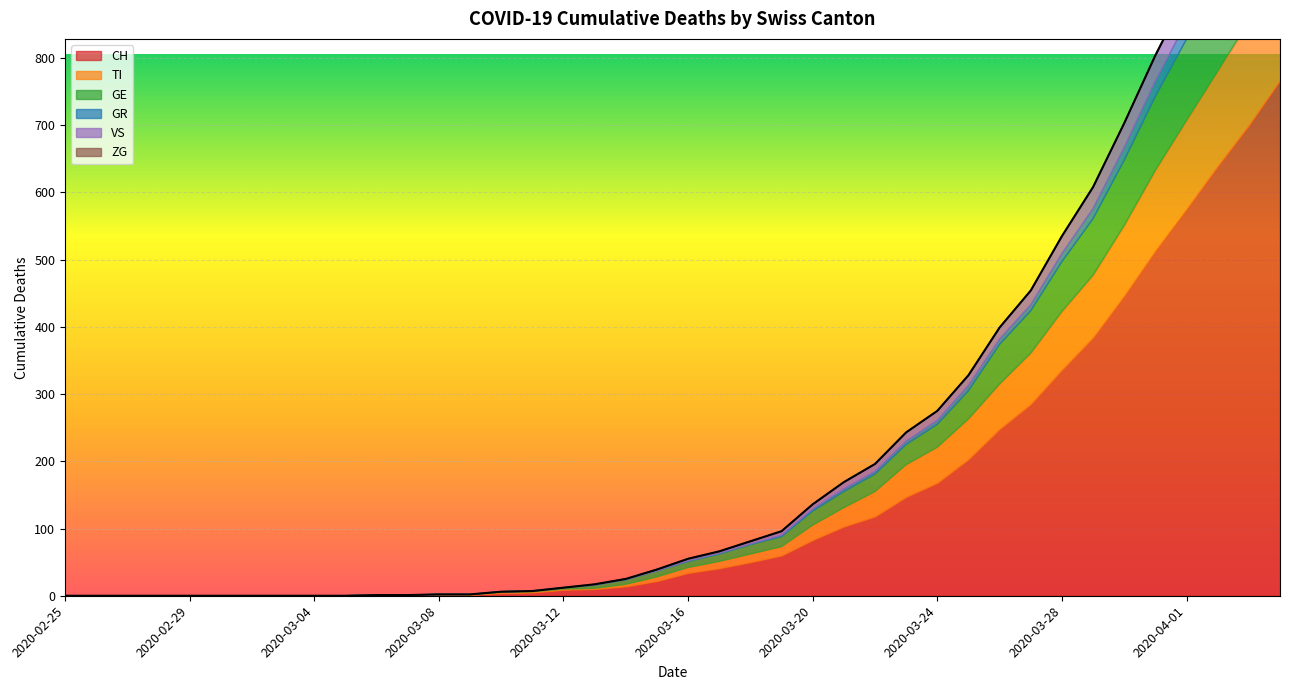

What is the maximum value for GR?

30